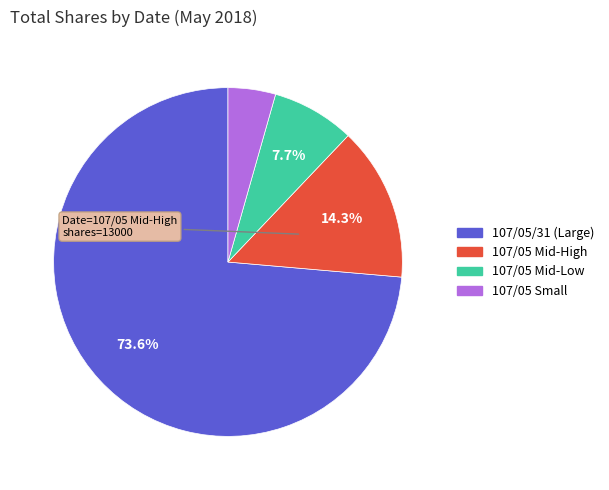

Which slice represents more than half of the pie?

107/05/31 (Large)